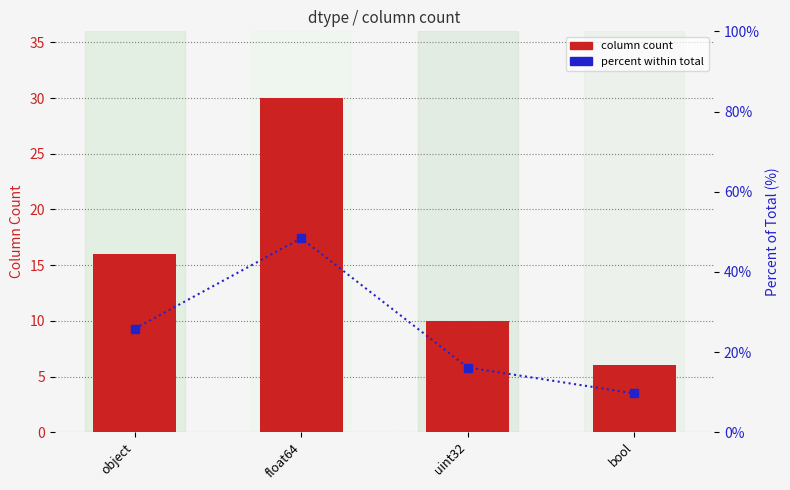

Is it true that percent within total equals 48.4 at float64?

True